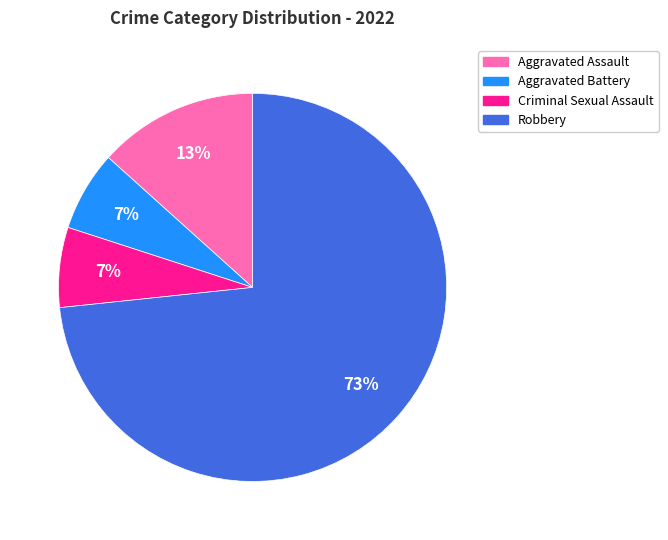

What percentage is the Aggravated Assault slice, to the nearest percent?

13%